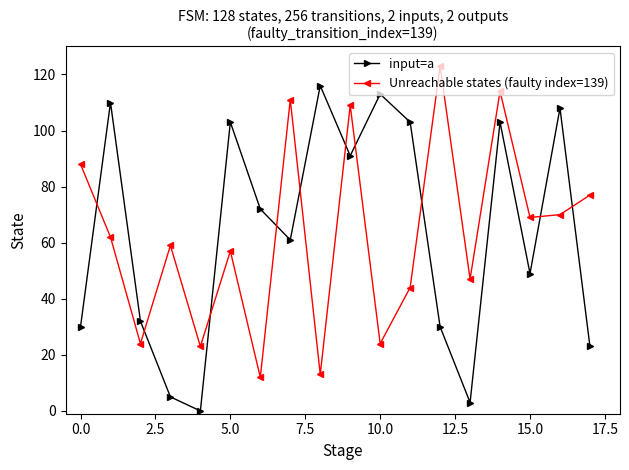

How many values in the Unreachable states (faulty index=139) series are below 62?

9